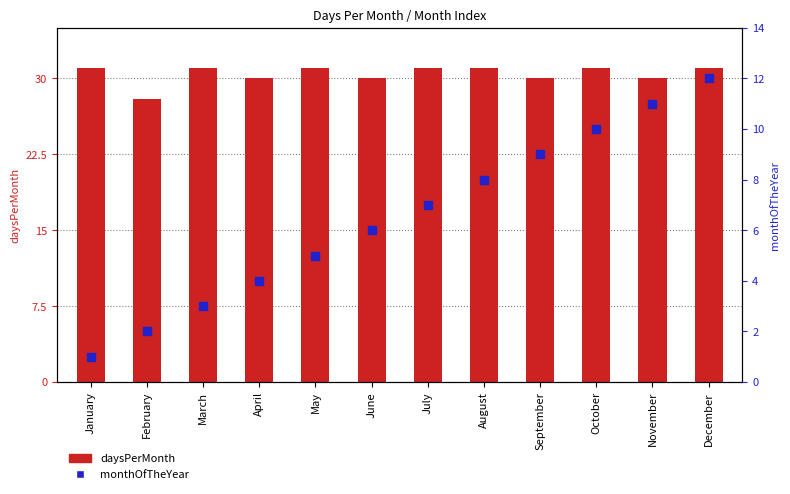

Which series has the largest Y range (max minus min)?

monthOfTheYear